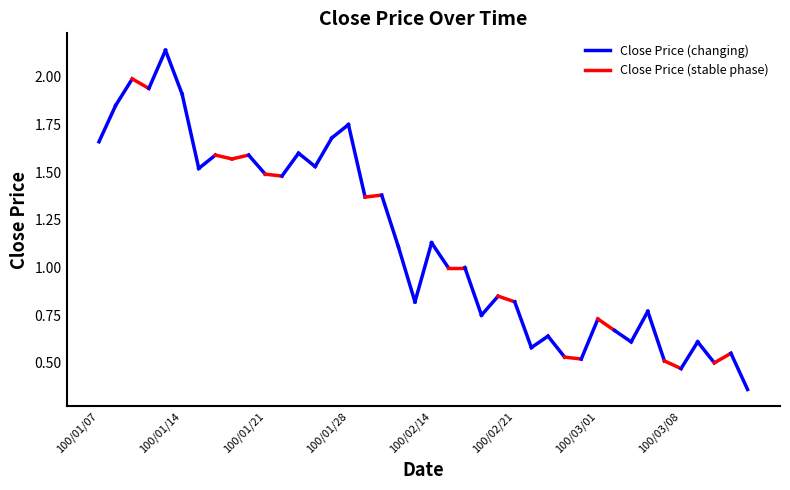

Rank the categories by value from highest to lowest.

100/01/13, 100/01/11, 100/01/12, 100/01/14, 100/01/10, 100/01/28, 100/01/27, 100/01/07, 100/01/25, 100/01/18, 100/01/20, 100/01/19, 100/01/26, 100/01/17, 100/01/21, 100/01/24, 100/02/09, 100/02/08, 100/02/14, 100/02/10, 100/02/15, 100/02/16, 100/02/18, 100/02/11, 100/02/21, 100/03/04, 100/02/17, 100/03/01, 100/03/02, 100/02/23, 100/03/03, 100/03/09, 100/02/22, 100/03/11, 100/02/24, 100/02/25, 100/03/07, 100/03/10, 100/03/08, 100/03/14